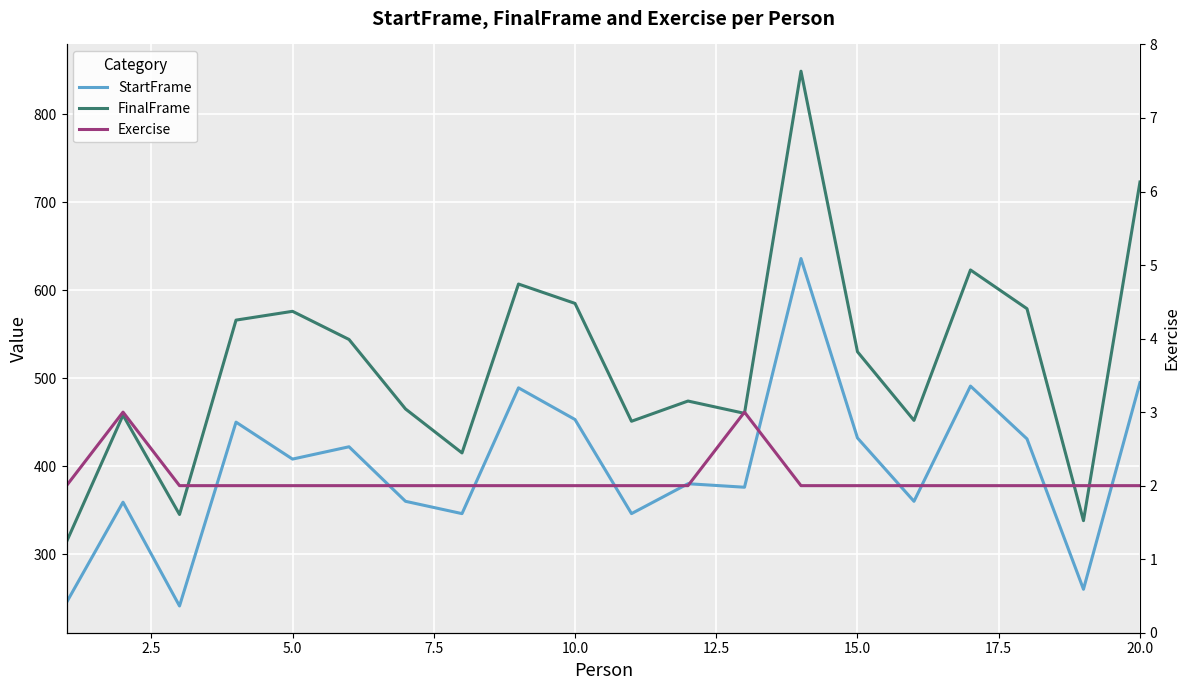

How many lines are shown in the chart?

3